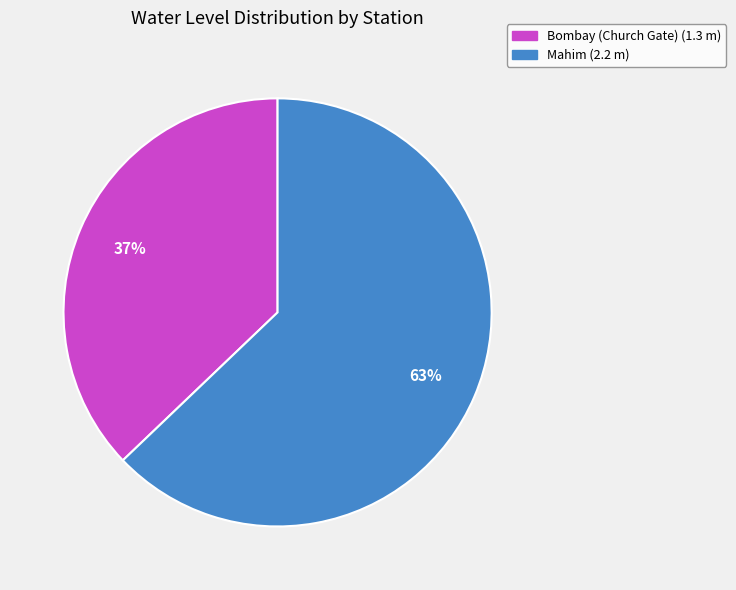

To the nearest percent, what portion does Bombay (Church Gate) represent?

37%